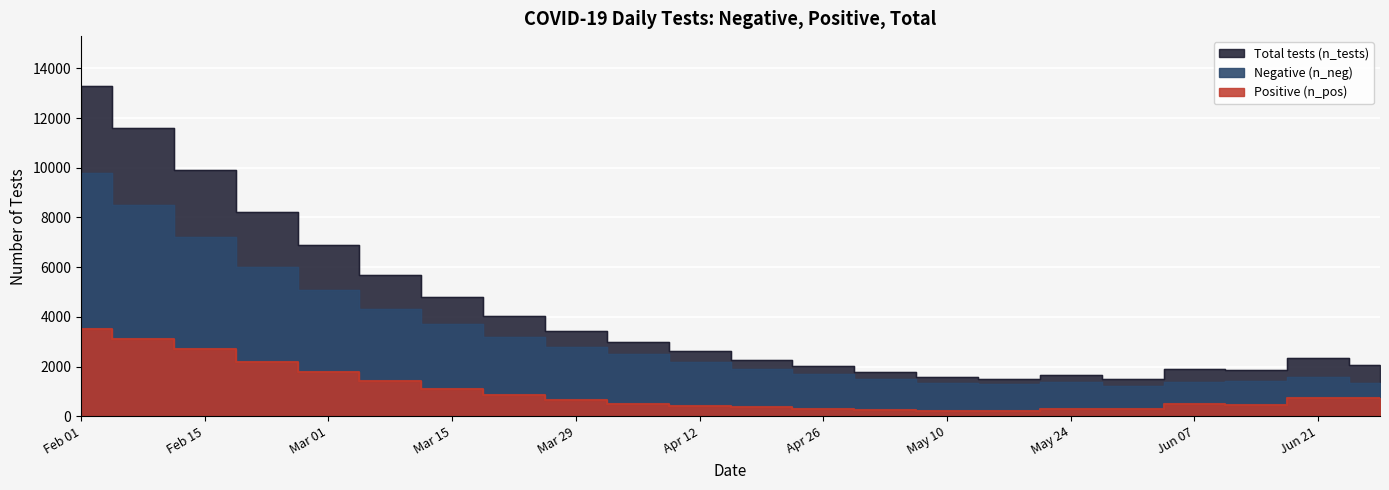

Is the value of n_pos at 2022-05-17 greater than the value of n_tests at 2022-06-14?

No